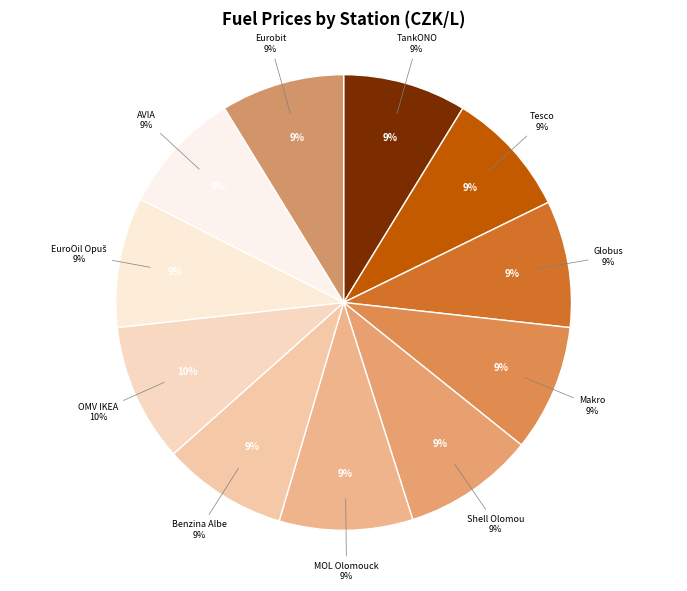

To the nearest percent, what is the difference between the largest and smallest slice percentages?

1%